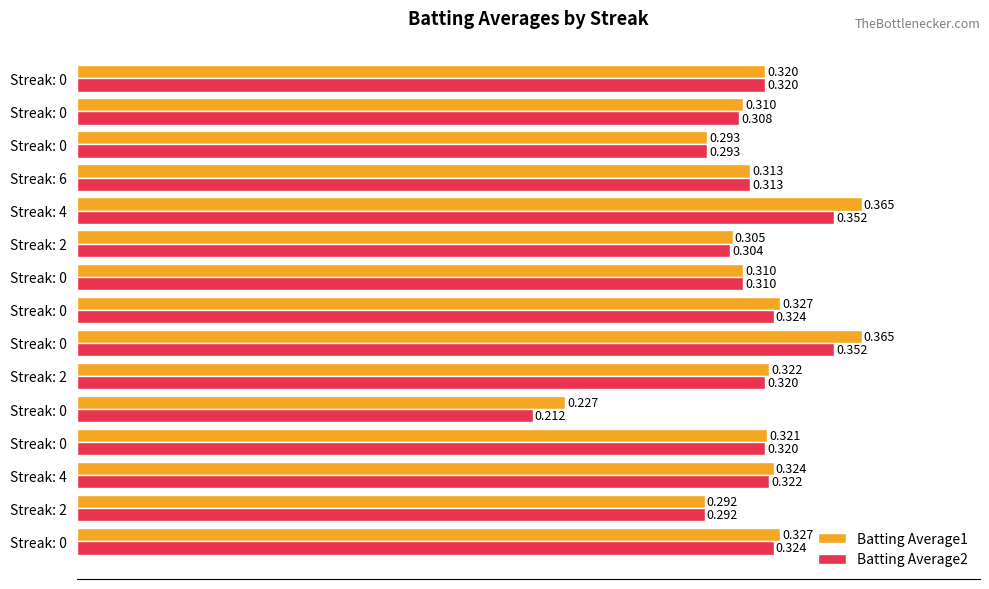

What are all the series names shown in the legend?

Batting Average1, Batting Average2